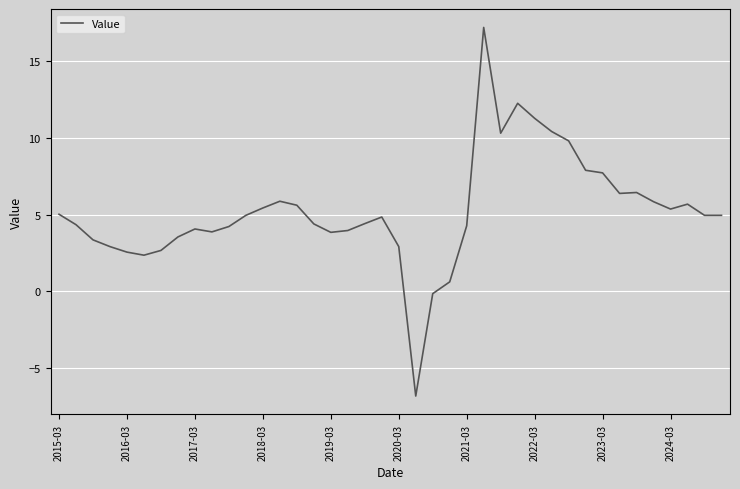

What is the greatest value displayed?

17.2